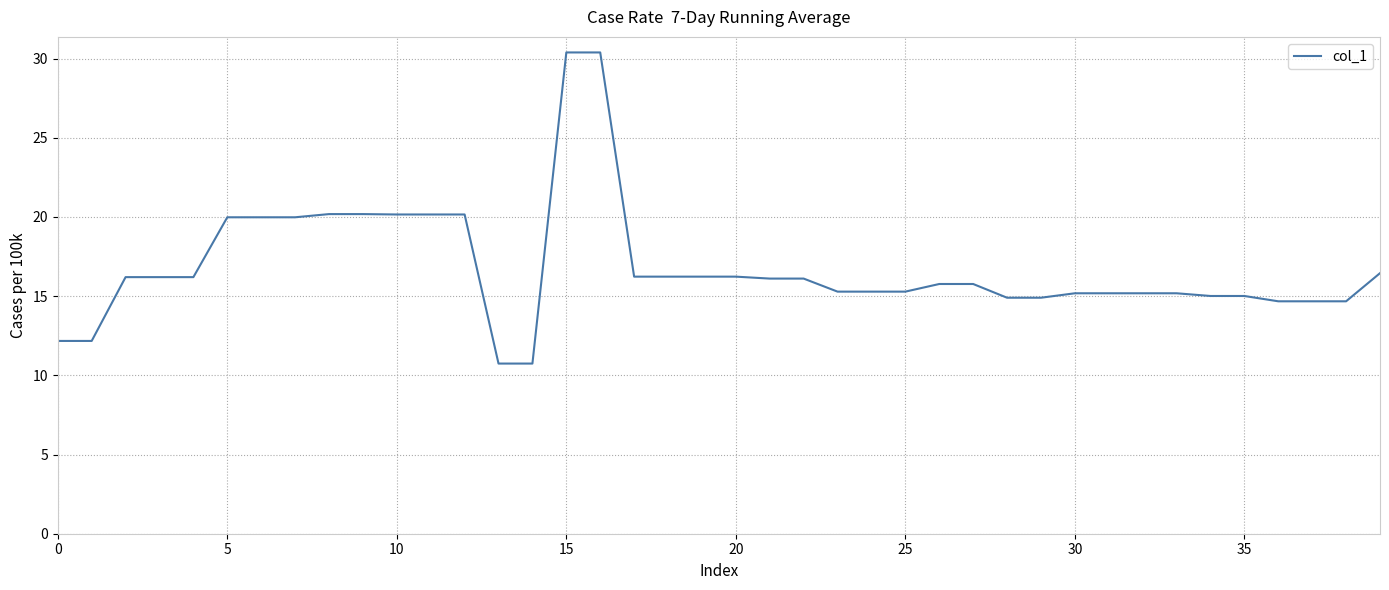

What is the greatest value displayed?

30.4